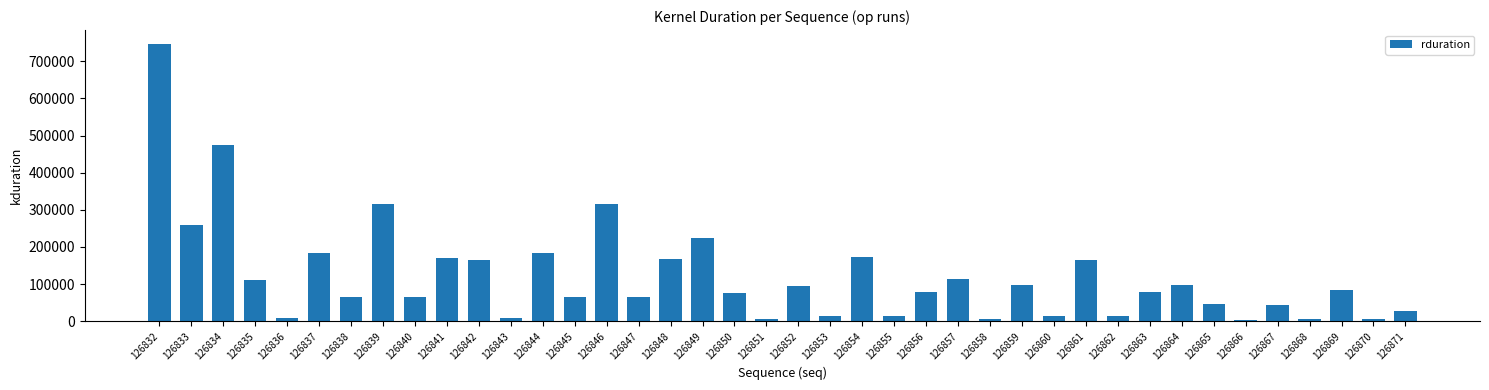

The value at 126835 is 111647. True or false?

True